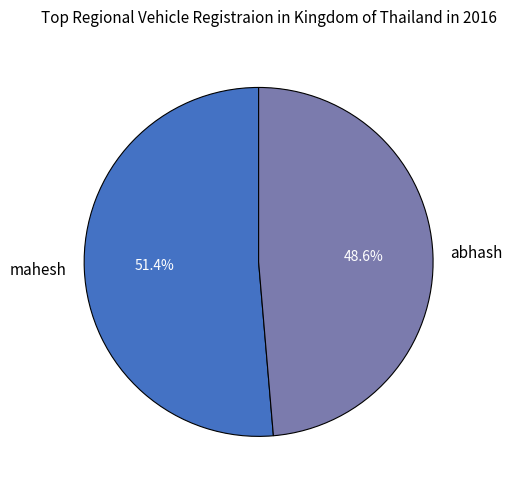

Which slice is the largest?

mahesh